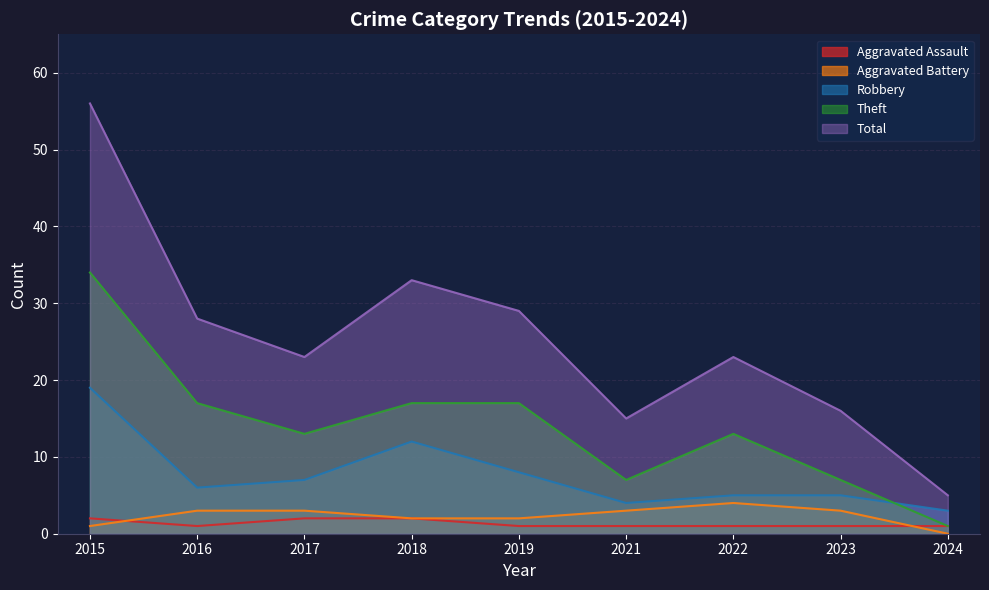

Reading left to right, transcribe all the data shown in this chart.

Aggravated Assault: 2	1	2	2	1	1	1	1	1
Aggravated Battery: 1	3	3	2	2	3	4	3	0
Robbery: 19	6	7	12	8	4	5	5	3
Theft: 34	17	13	17	17	7	13	7	1
Total: 56	28	23	33	29	15	23	16	5